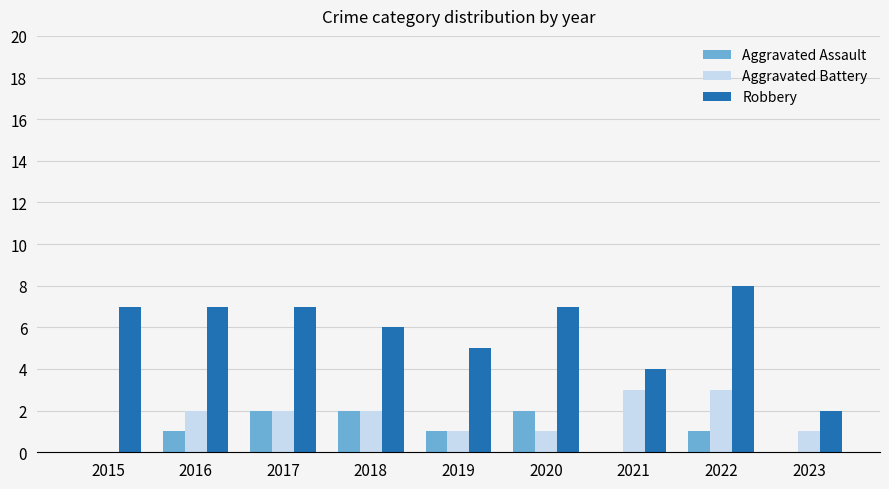

Is it true that Aggravated Battery equals 1 at 2021?

False